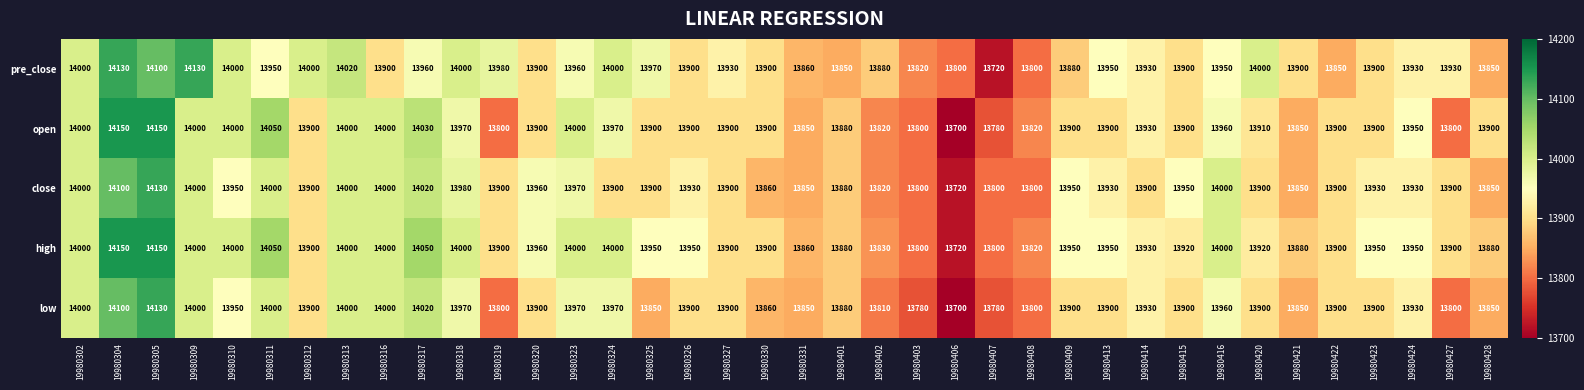

The low series shows 13900 at 19980422. True or false?

True